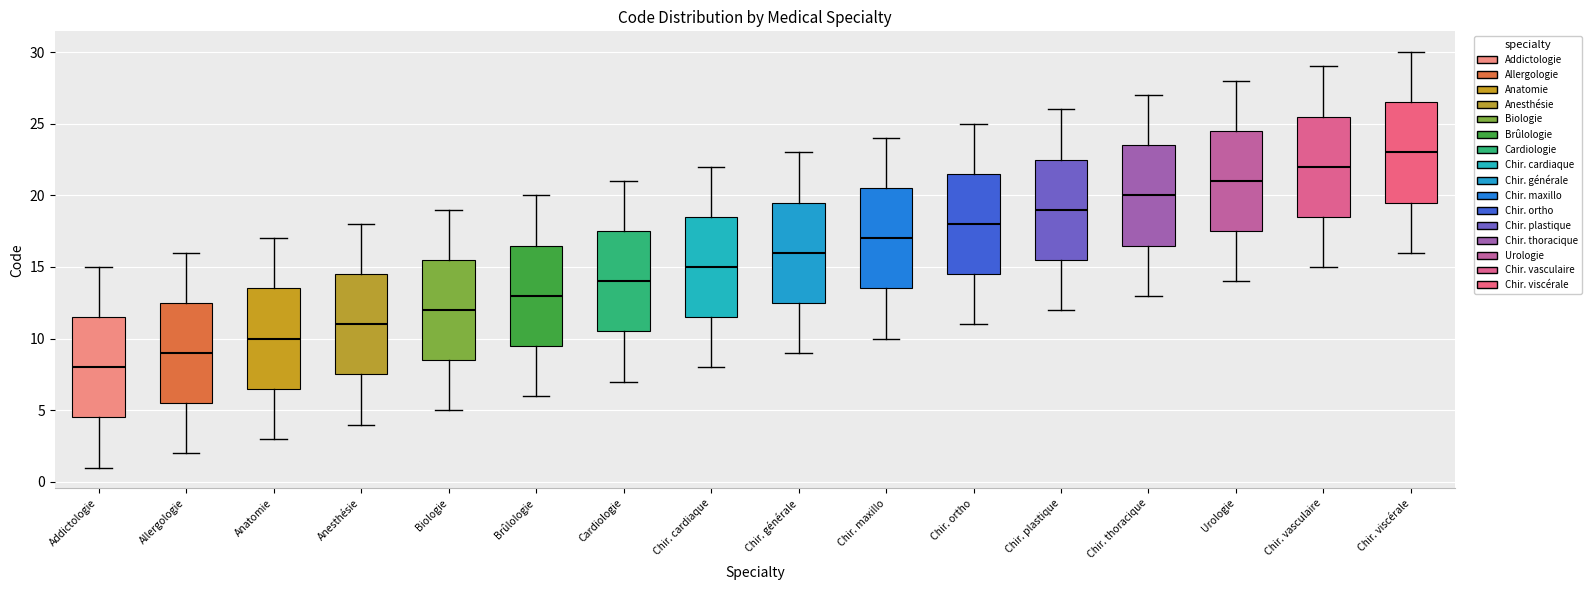

Reading left to right, transcribe this box plot: for each box, give where its median line is, the range the box spans, and where its two whiskers end, as read against the y-axis. The values are not printed on the chart, so give them approximately, as read against the axis.

Addictologie: median 8.0, box 4.5 to 11.5, whiskers 1.0 to 15.0
Allergologie: median 9.0, box 5.5 to 12.5, whiskers 2.0 to 16.0
Anatomie: median 10.0, box 6.5 to 13.5, whiskers 3.0 to 17.0
Anesthésie: median 11.0, box 7.5 to 14.5, whiskers 4.0 to 18.0
Biologie: median 12.0, box 8.5 to 15.5, whiskers 5.0 to 19.0
Brûlologie: median 13.0, box 9.5 to 16.5, whiskers 6.0 to 20.0
Cardiologie: median 14.0, box 10.5 to 17.5, whiskers 7.0 to 21.0
Chir. cardiaque: median 15.0, box 11.5 to 18.5, whiskers 8.0 to 22.0
Chir. générale: median 16.0, box 12.5 to 19.5, whiskers 9.0 to 23.0
Chir. maxillo: median 17.0, box 13.5 to 20.5, whiskers 10.0 to 24.0
Chir. ortho: median 18.0, box 14.5 to 21.5, whiskers 11.0 to 25.0
Chir. plastique: median 19.0, box 15.5 to 22.5, whiskers 12.0 to 26.0
Chir. thoracique: median 20.0, box 16.5 to 23.5, whiskers 13.0 to 27.0
Urologie: median 21.0, box 17.5 to 24.5, whiskers 14.0 to 28.0
Chir. vasculaire: median 22.0, box 18.5 to 25.5, whiskers 15.0 to 29.0
Chir. viscérale: median 23.0, box 19.5 to 26.5, whiskers 16.0 to 30.0